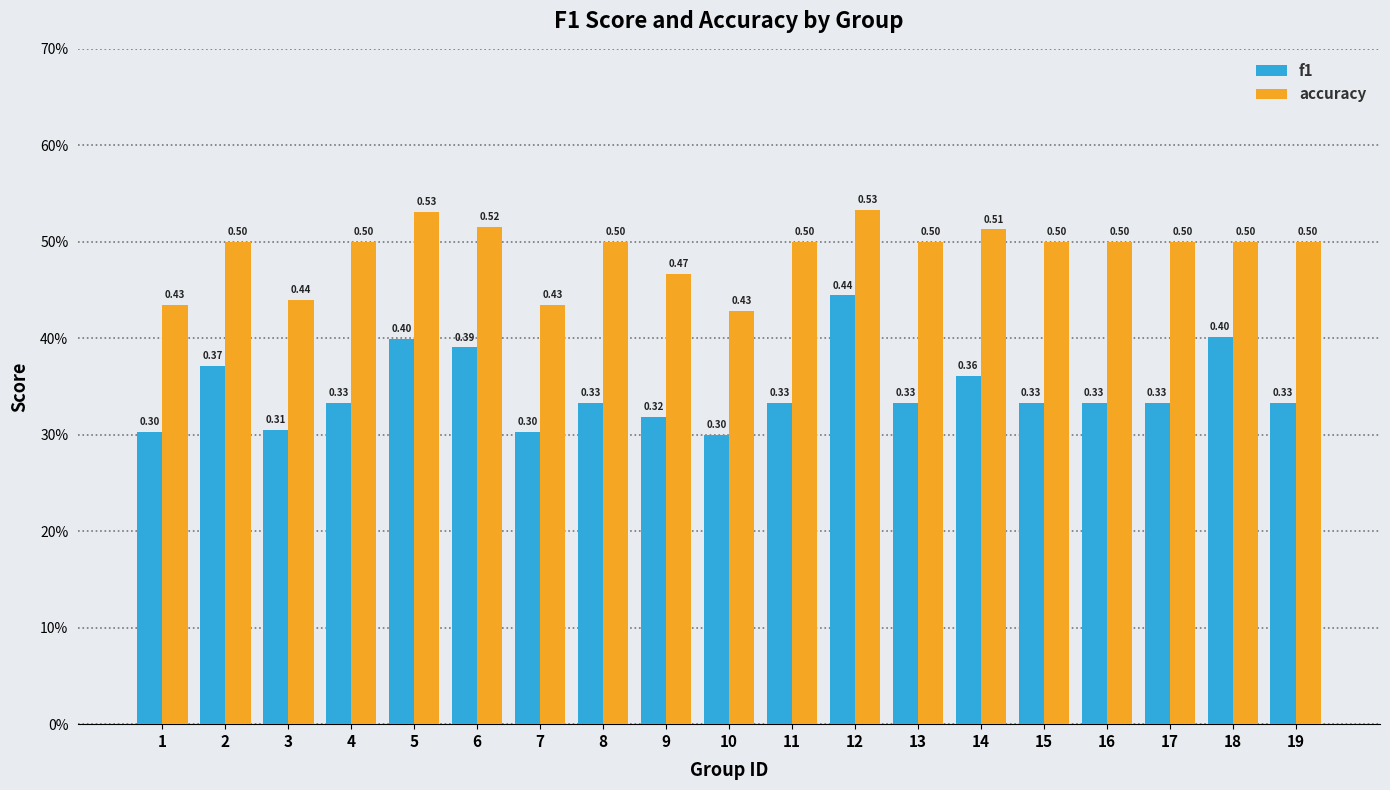

Is the value of f1 at 6 greater than the value of accuracy at 8?

No